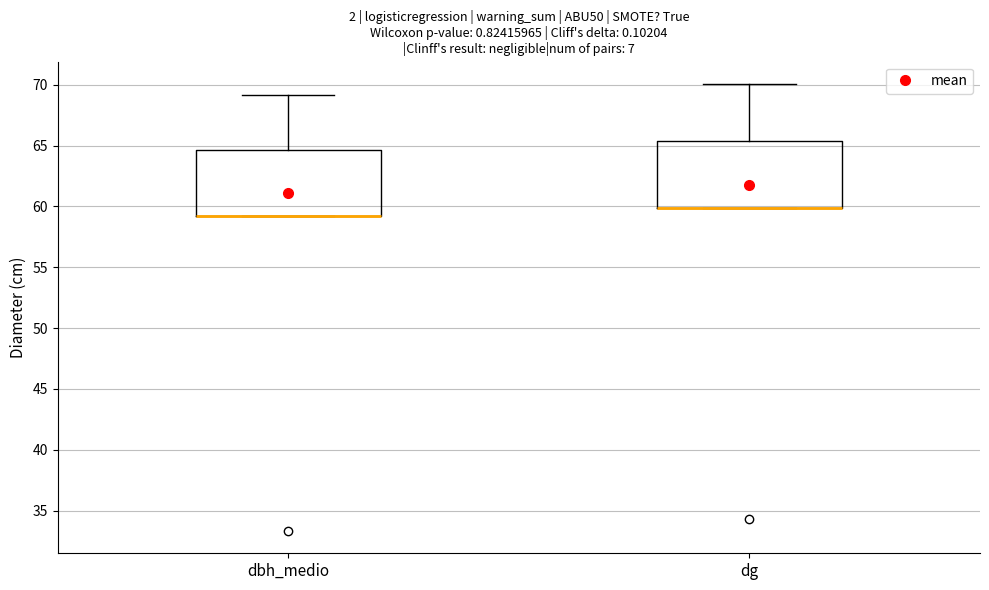

Where is the upper edge of the box for dbh_medio on the y-axis? The values are not printed on the chart, so give them approximately, as read against the axis.

64.5